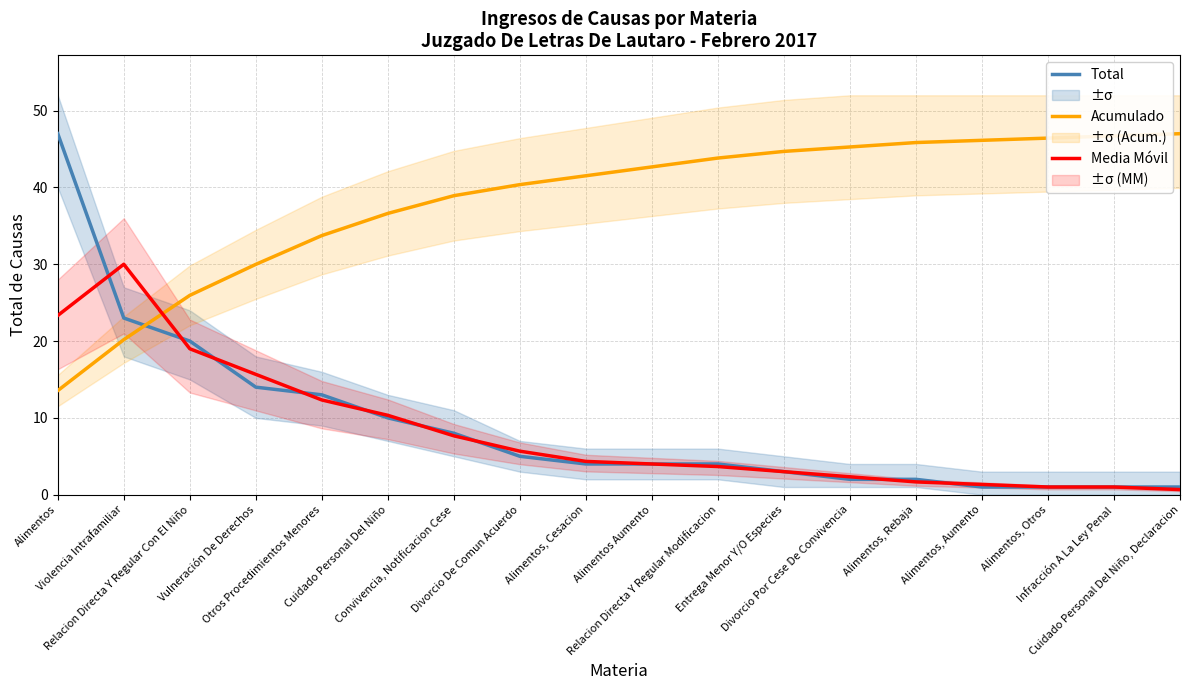

How many lines are shown in the chart?

3